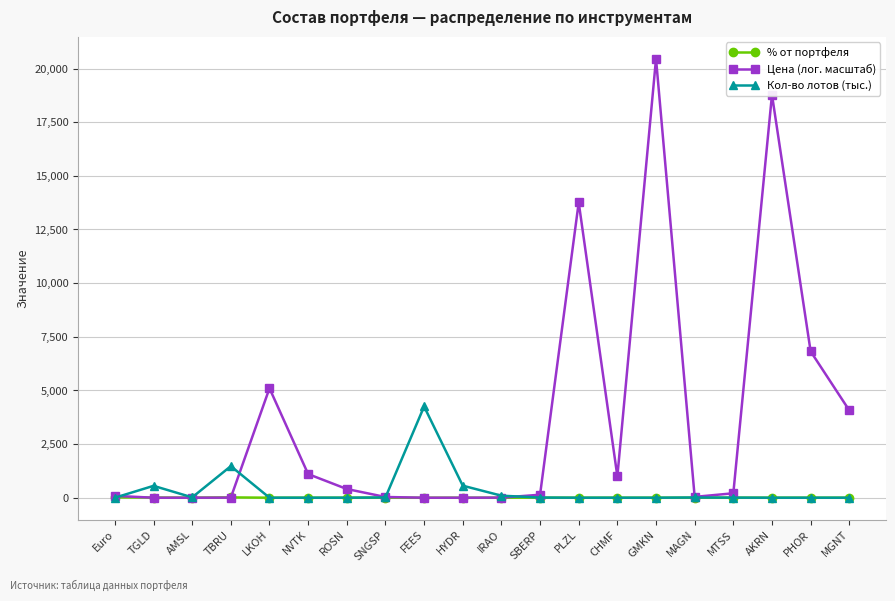

How many data points in Цена (лог. масштаб) are above 207?

10